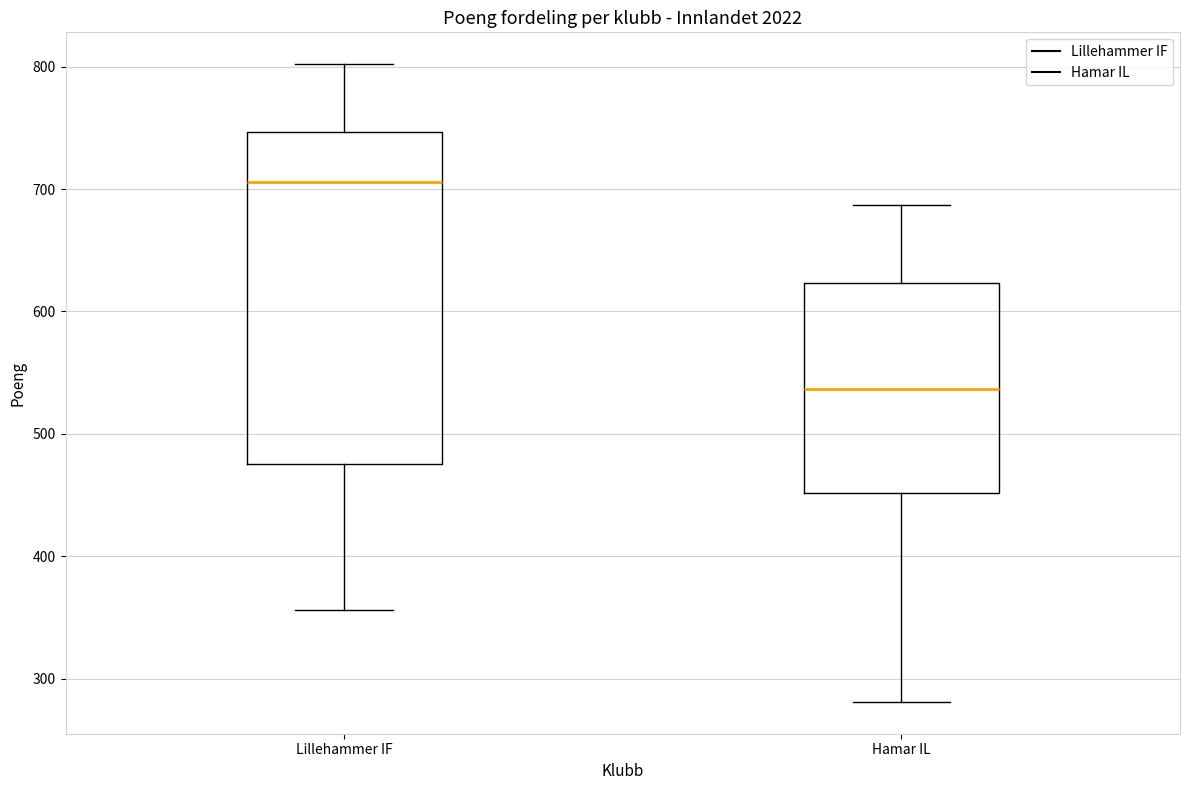

Which box's median line is the lowest?

Hamar IL